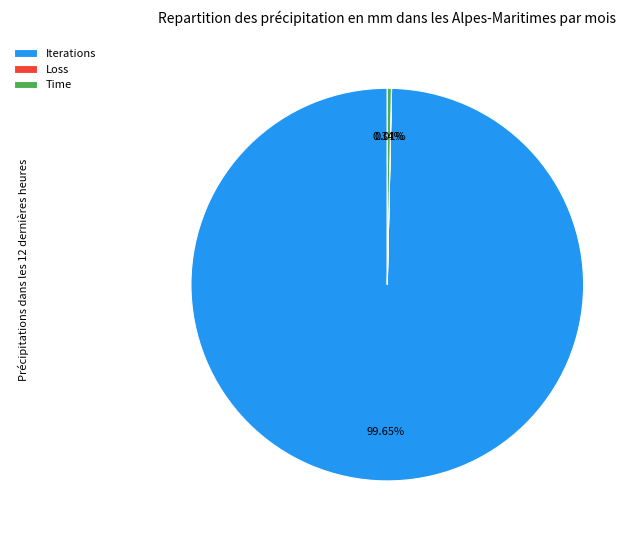

Does Iterations represent more than half of the total?

Yes